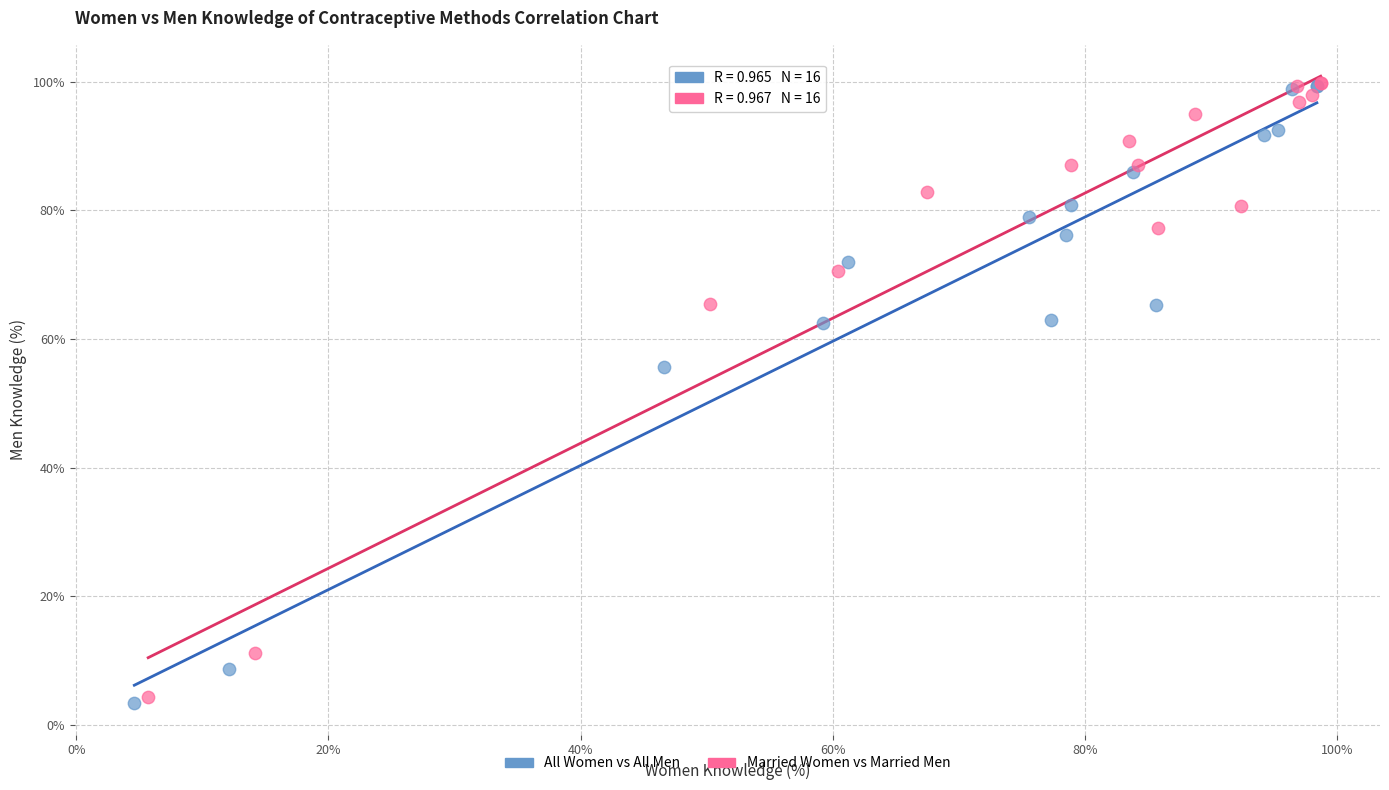

Which series contains the lowest Y value?

All Women vs All Men